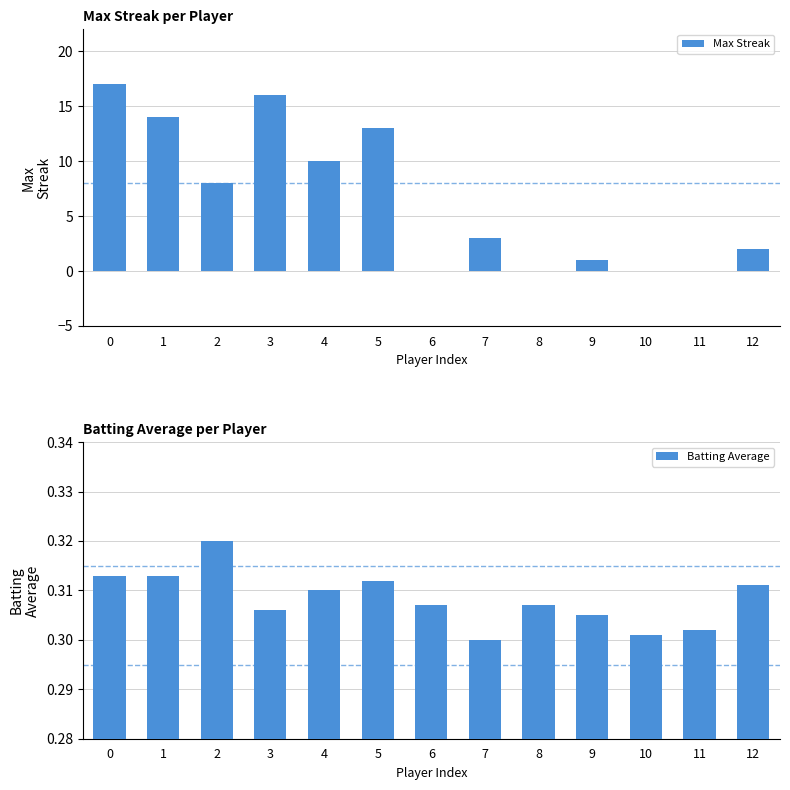

List the labels in order of Max Streak value, smallest first.

6, 8, 10, 11, 9, 12, 7, 2, 4, 5, 1, 3, 0